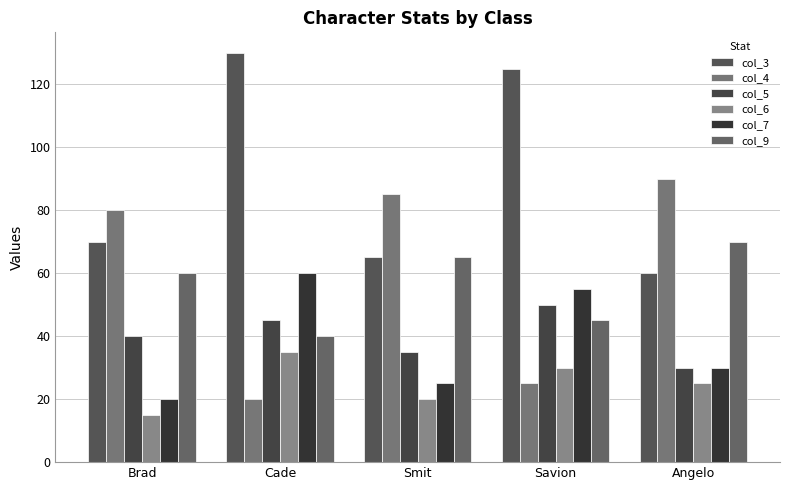

Rank the series by their maximum value, from highest to lowest.

col_3, col_4, col_9, col_7, col_5, col_6